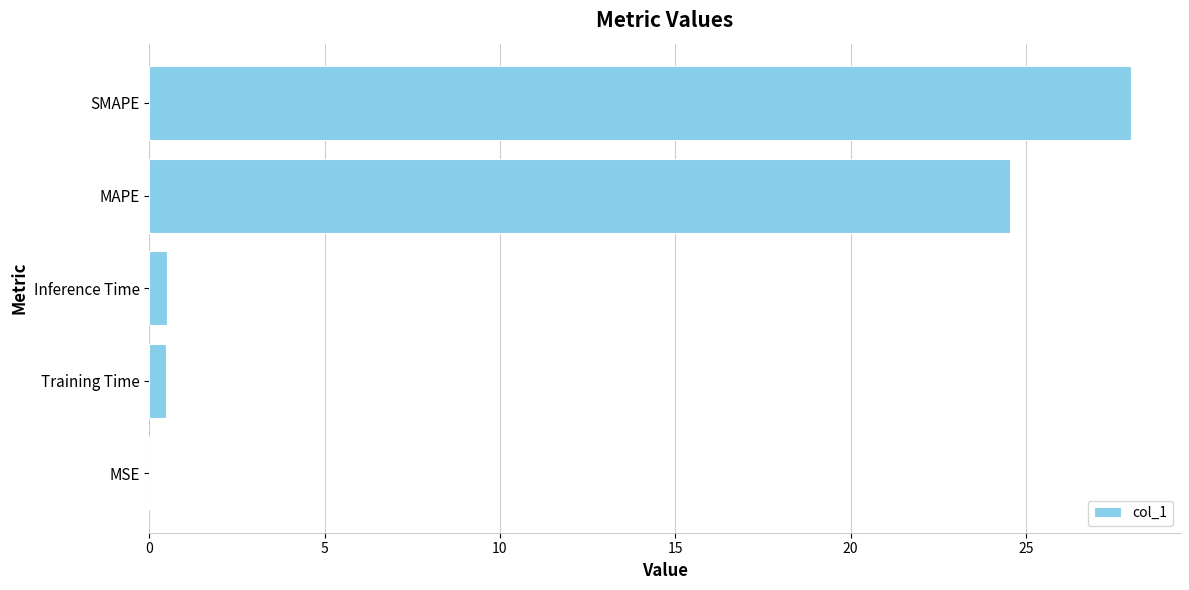

Which has a higher value, Training Time or MAPE?

MAPE